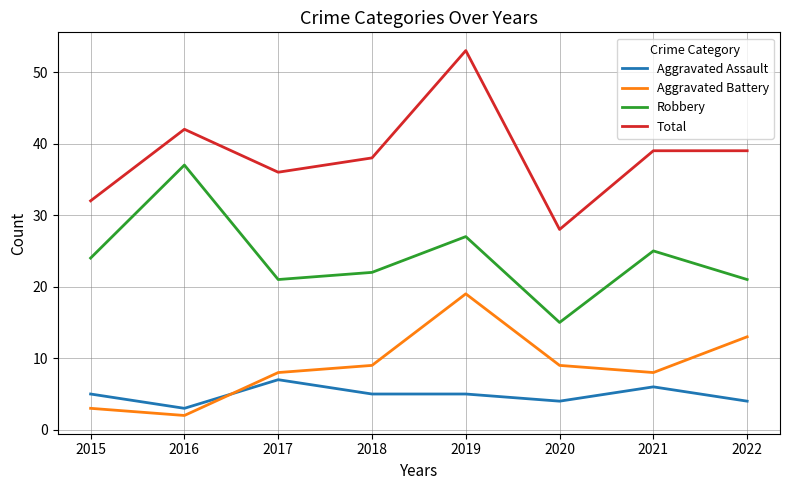

What are all the series names shown in the legend?

Aggravated Assault, Aggravated Battery, Robbery, Total